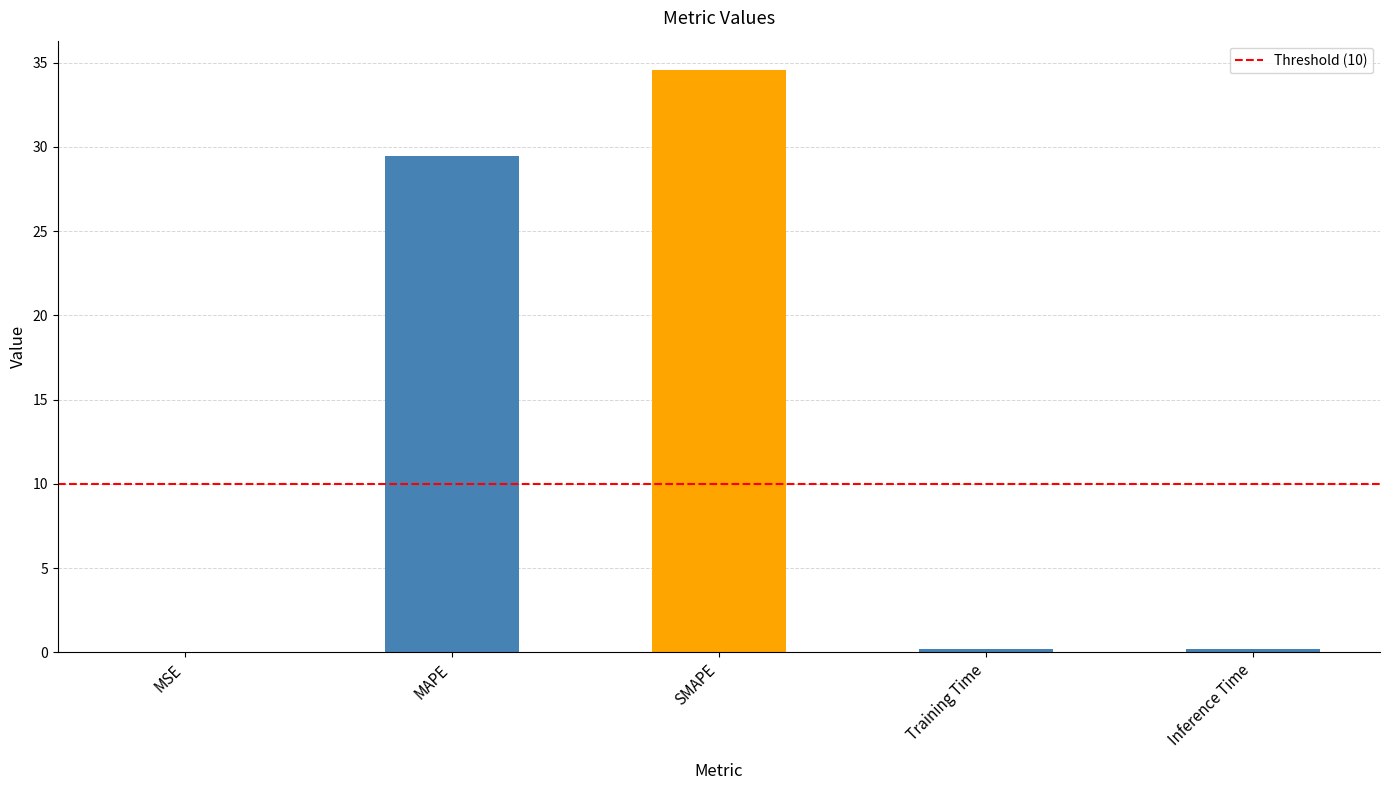

Count the number of categories in the chart.

5